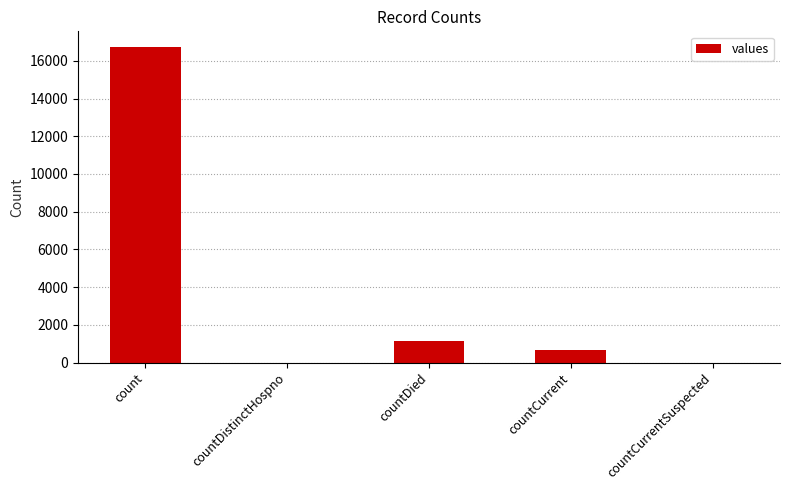

True or false: the data shows 556 at countDied.

False